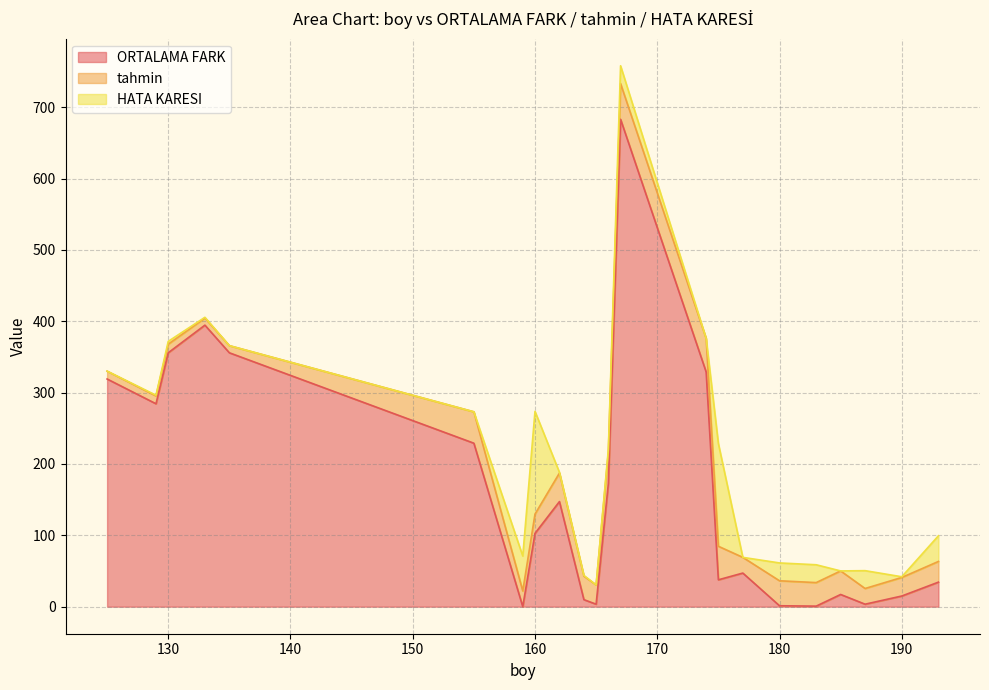

Count the number of data series in this chart.

3